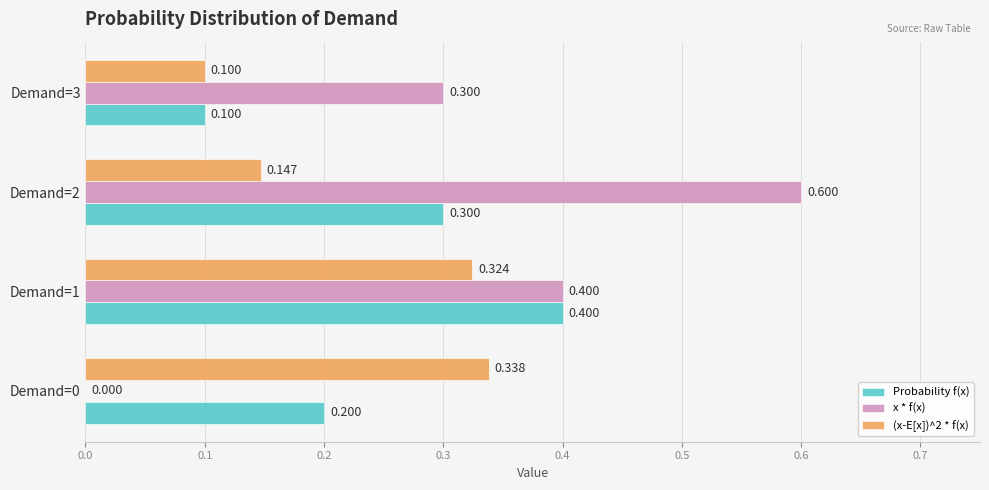

Is the value of Probability f(x) at Demand=1 greater than the value of (x-E[x])^2 * f(x) at Demand=0?

Yes